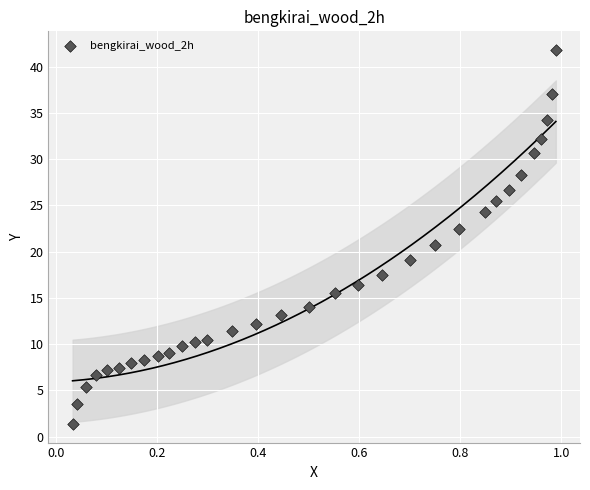

What is the range of Y values (max minus min)?

40.4